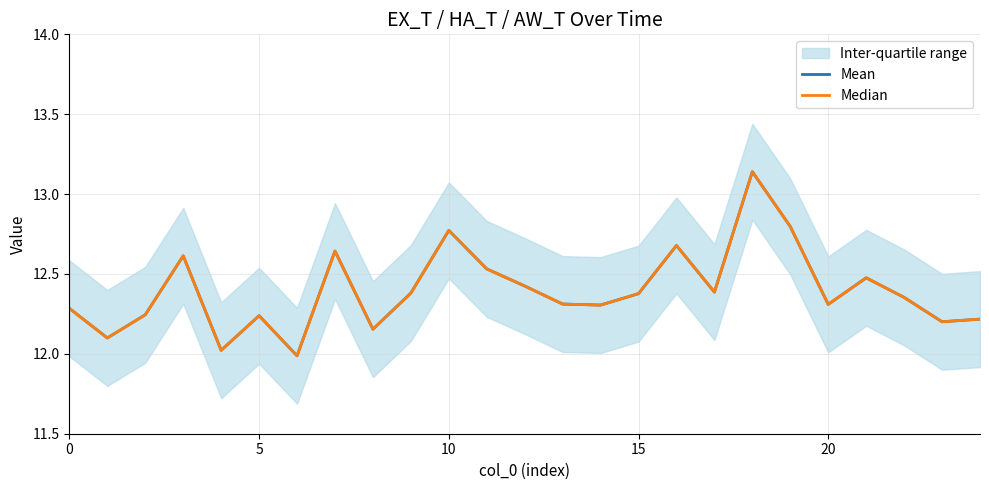

Between 21 and 19, which is larger?

19